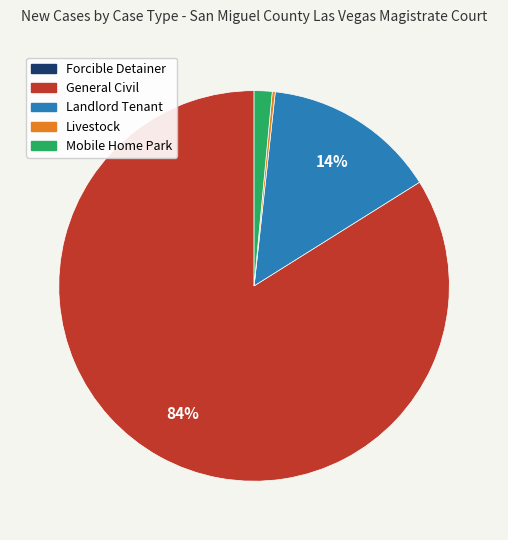

Do Mobile Home Park and Landlord Tenant together represent more than half of the pie?

No